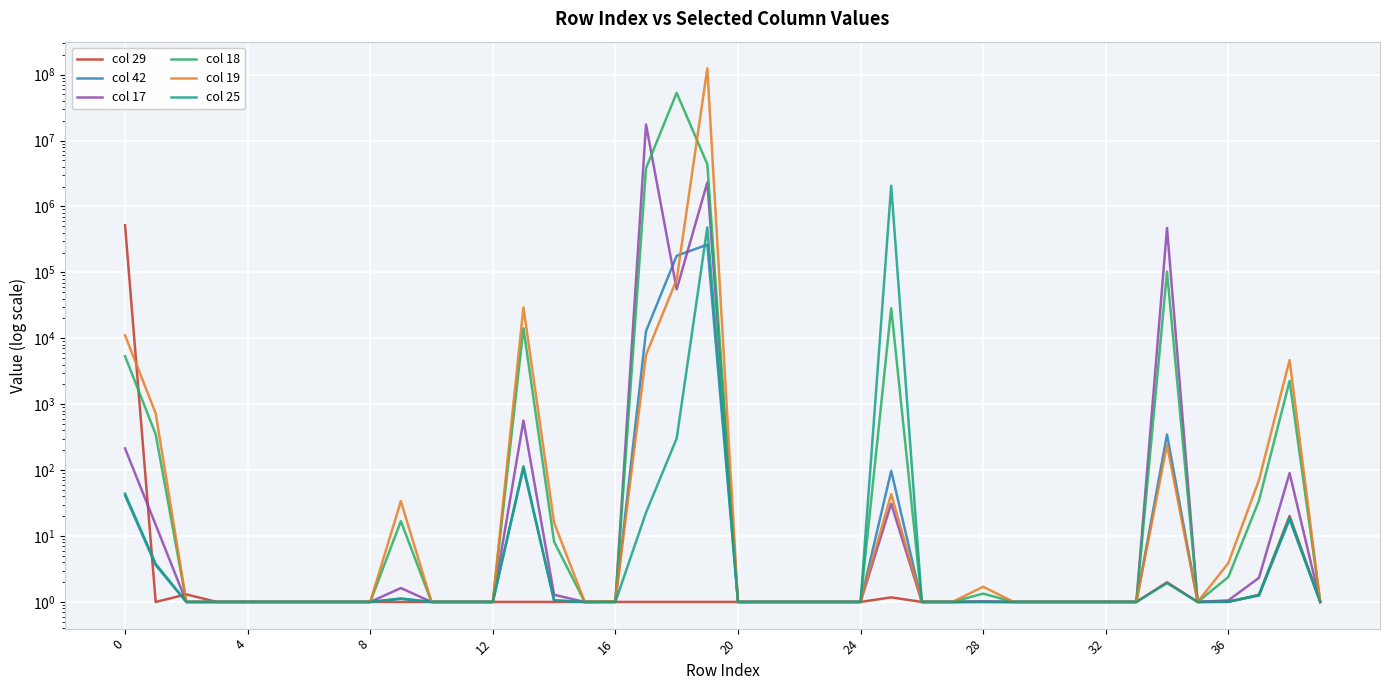

The col 25 series shows 302.8 at 18. True or false?

True